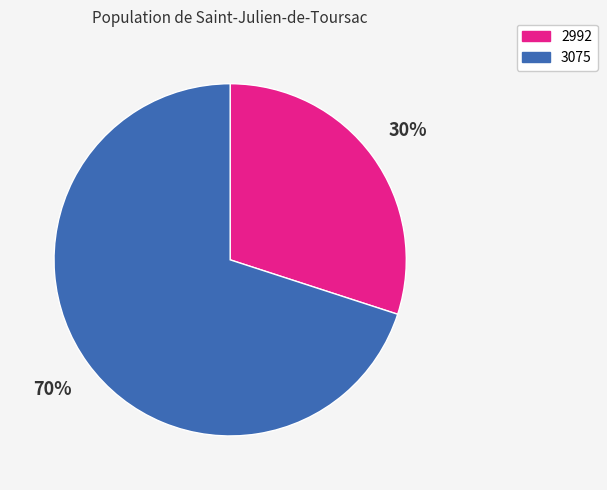

To the nearest percent, what is the difference between the 3075 and 2992 slice percentages?

40%